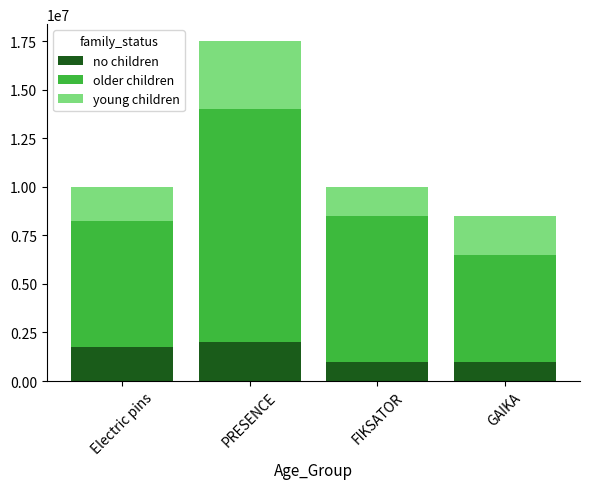

At which category is the sum across all series the highest?

PRESENCE